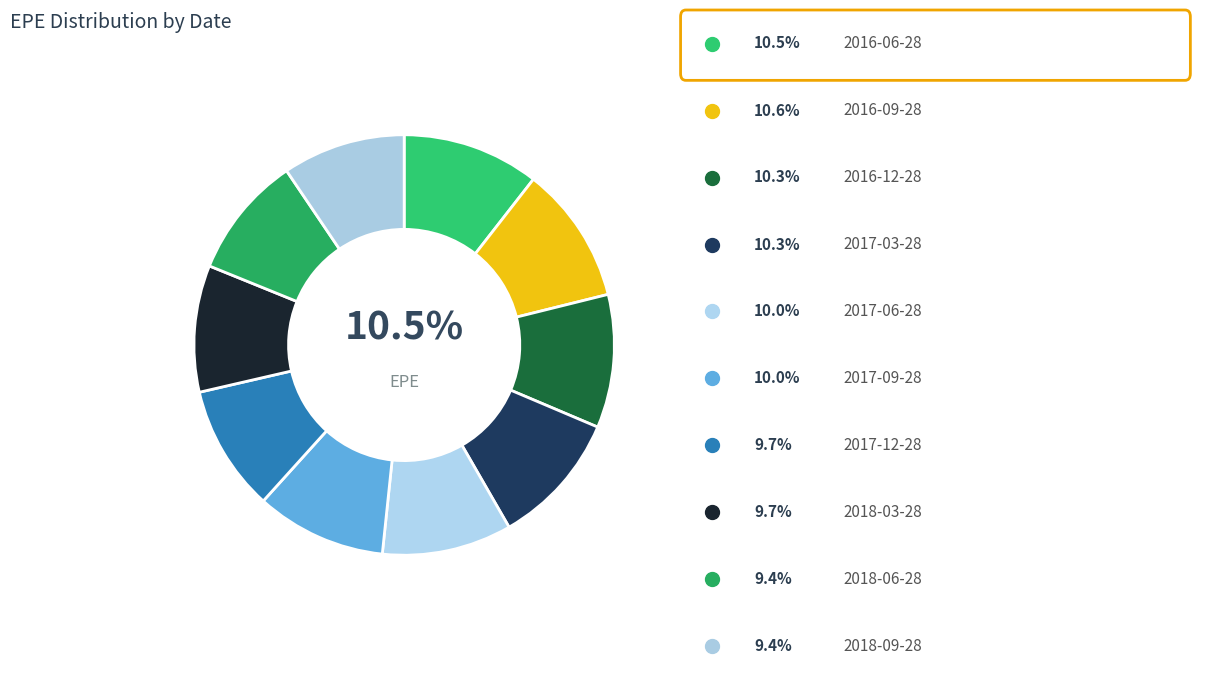

How many segments does this pie chart have?

10